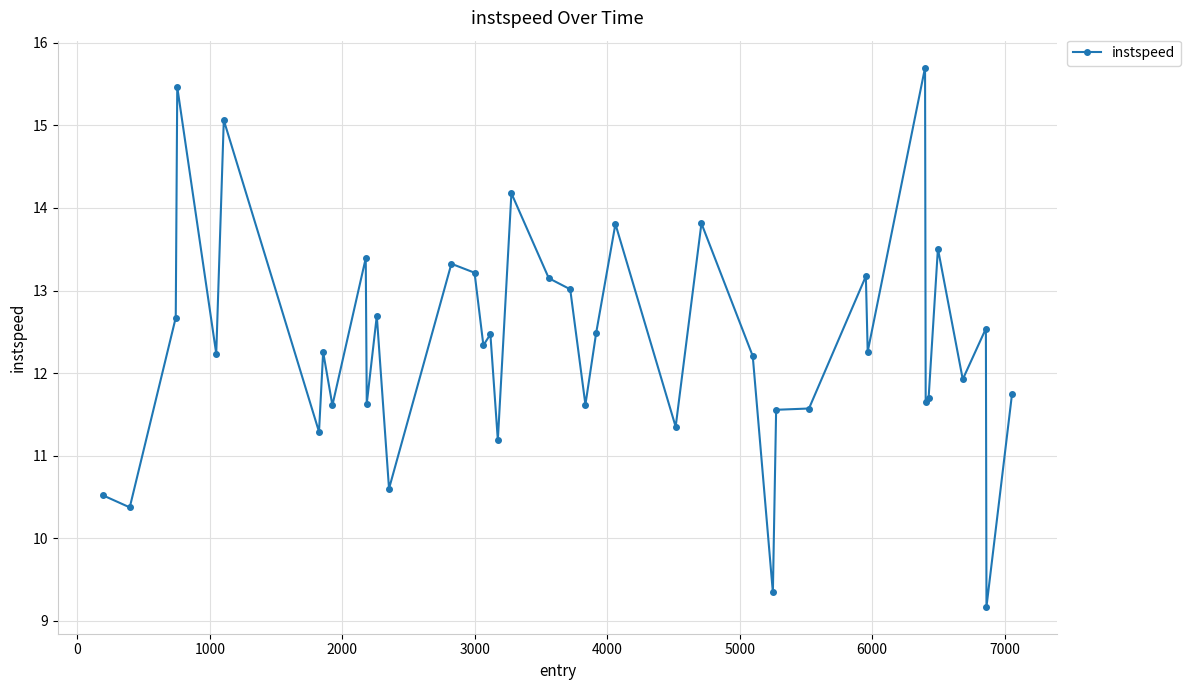

What is the minimum value shown in the chart?

9.2